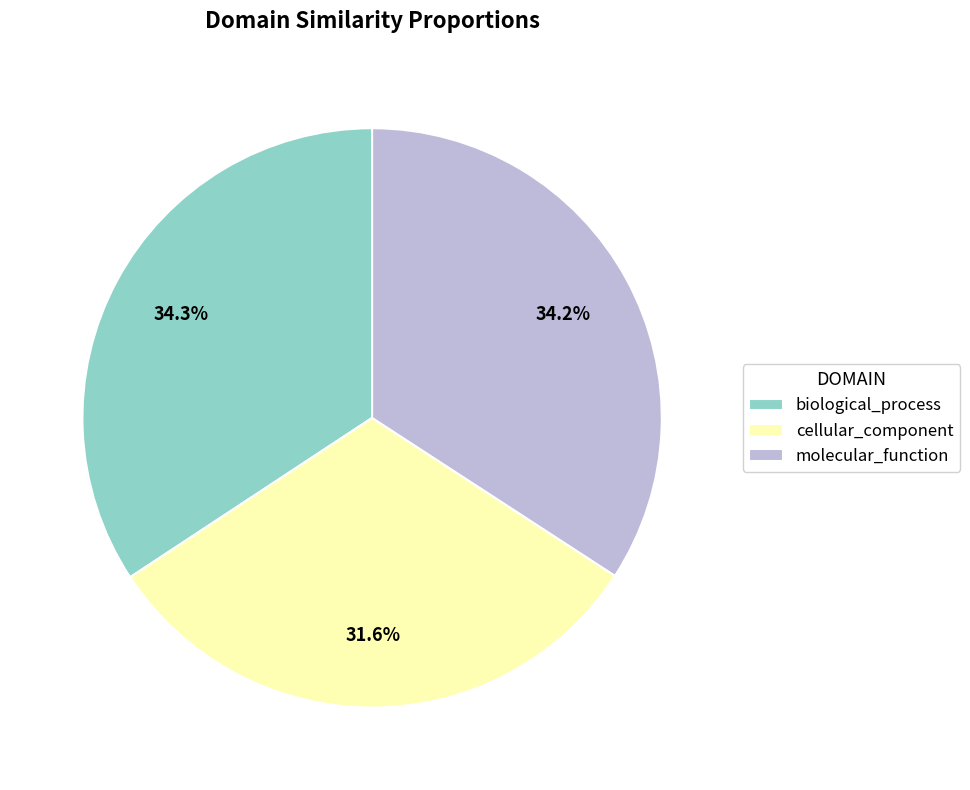

Between cellular_component and biological_process, which is larger?

biological_process